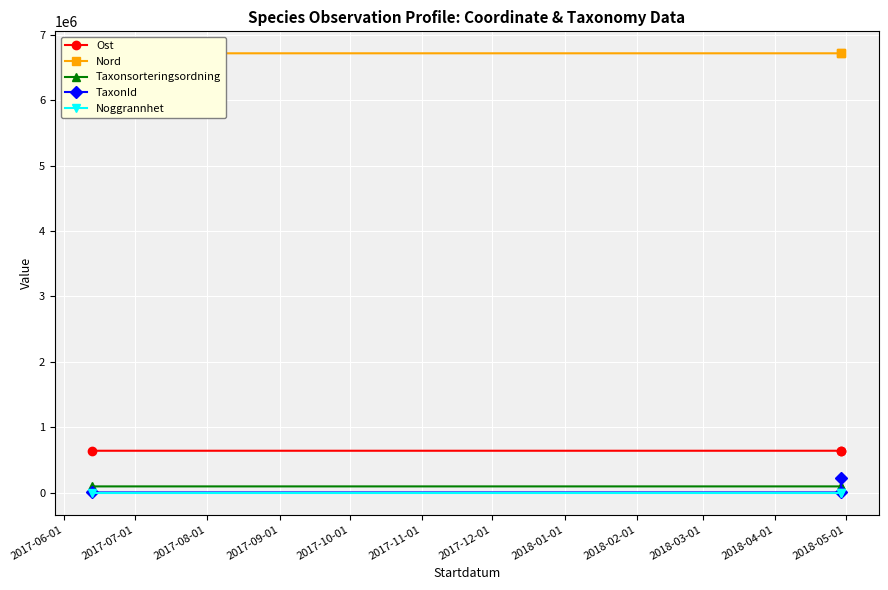

Rank the series by their maximum value, from lowest to highest.

Noggrannhet, Taxonsorteringsordning, TaxonId, Ost, Nord